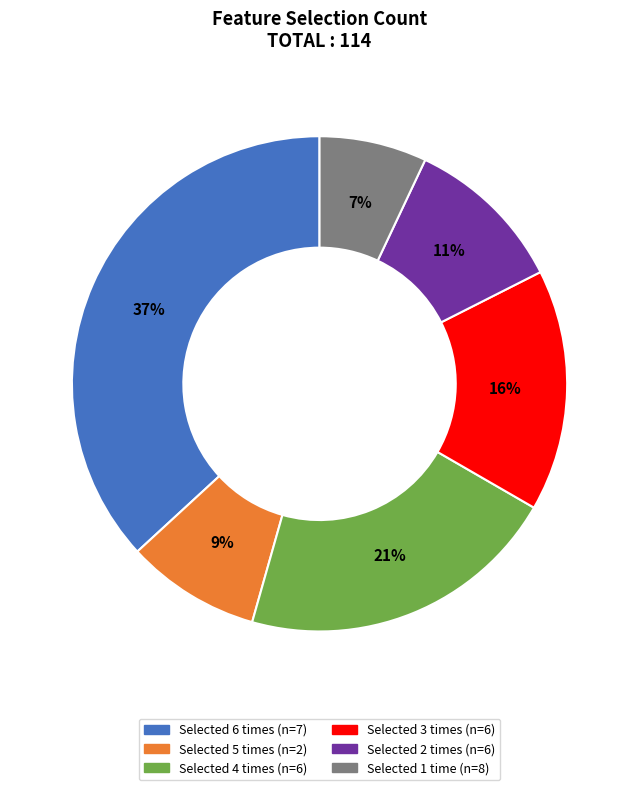

Is there a majority slice in this chart?

No